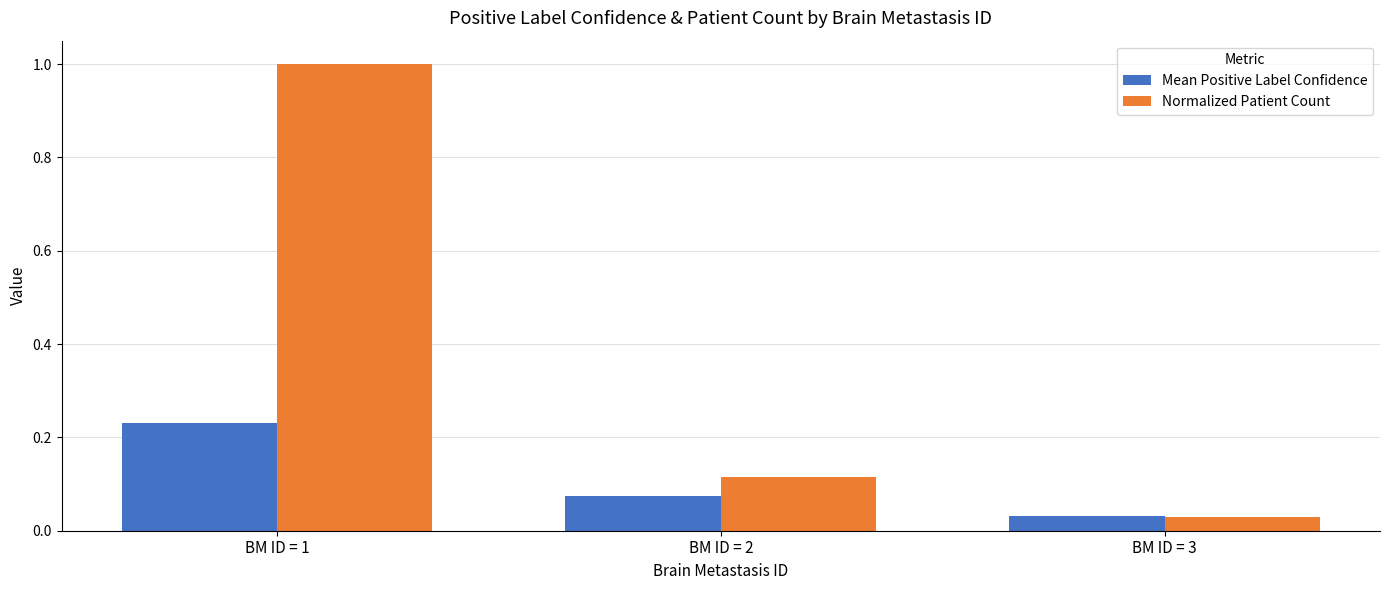

List the series in order of their peak value, highest first.

Normalized Patient Count, Mean Positive Label Confidence